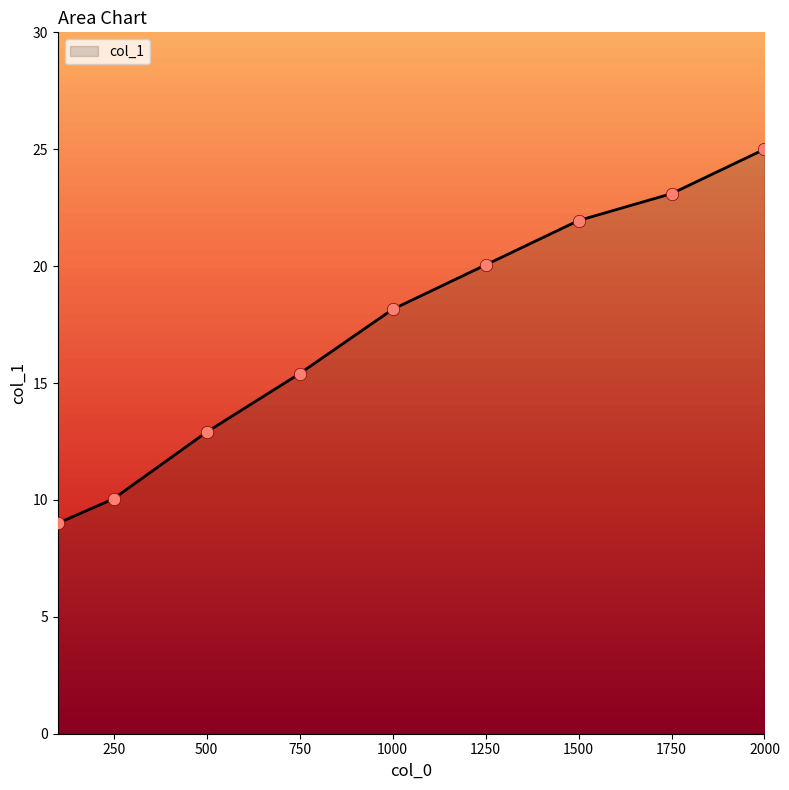

What is the smallest value displayed?

9.0